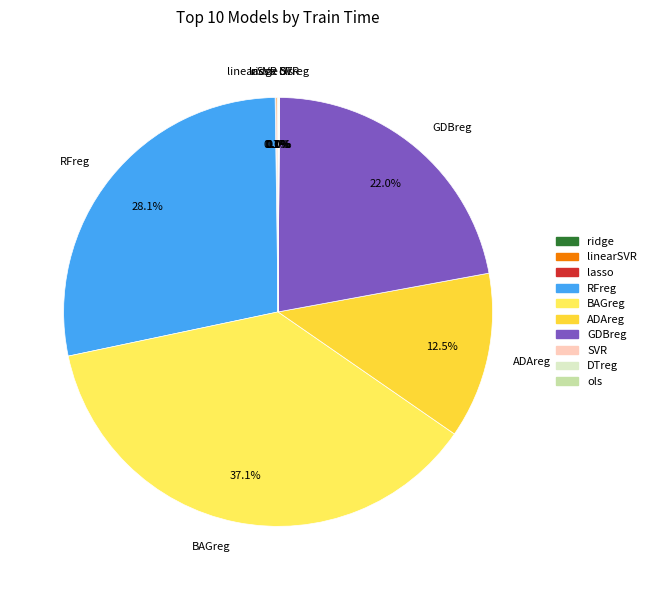

Which category has the biggest portion of the pie?

BAGreg